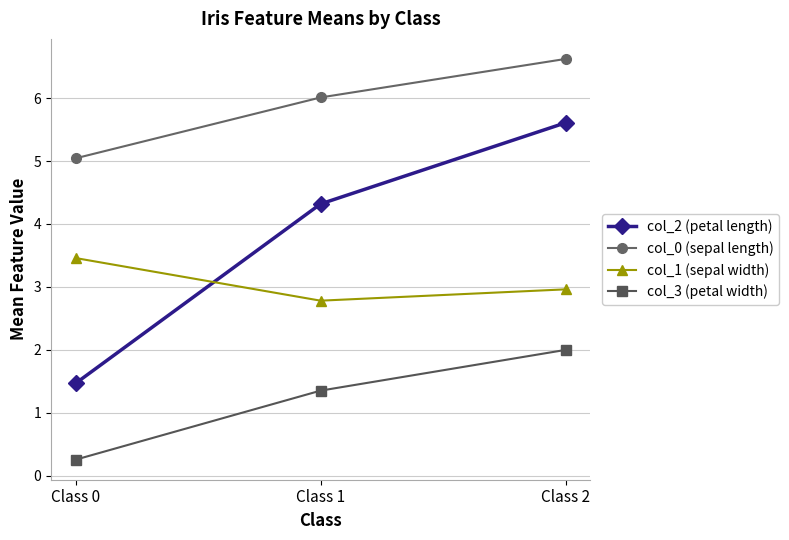

What are all the series names shown in the legend?

col_2 (petal length), col_0 (sepal length), col_1 (sepal width), col_3 (petal width)